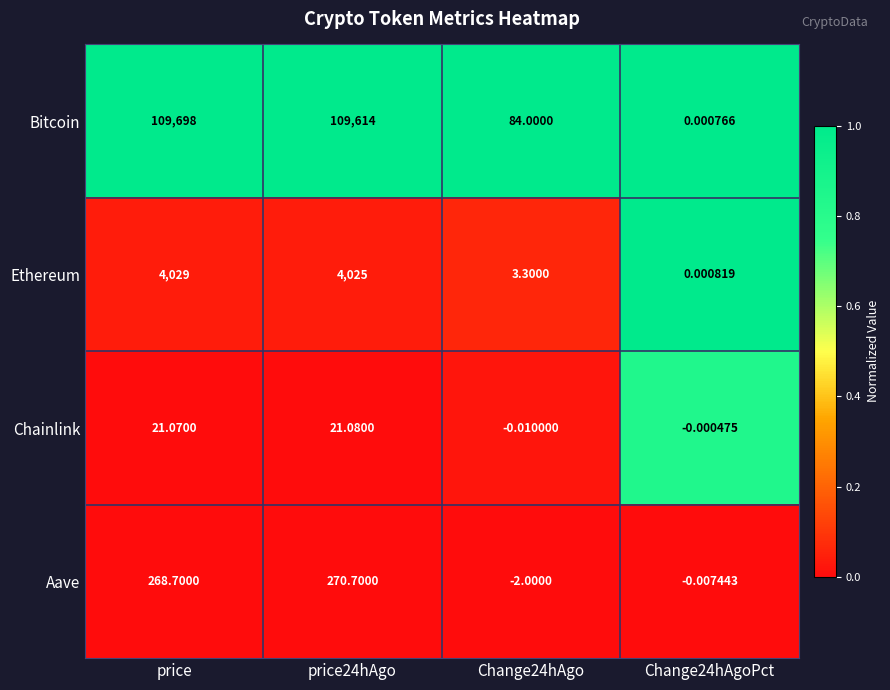

Which series has the widest spread of values?

Bitcoin